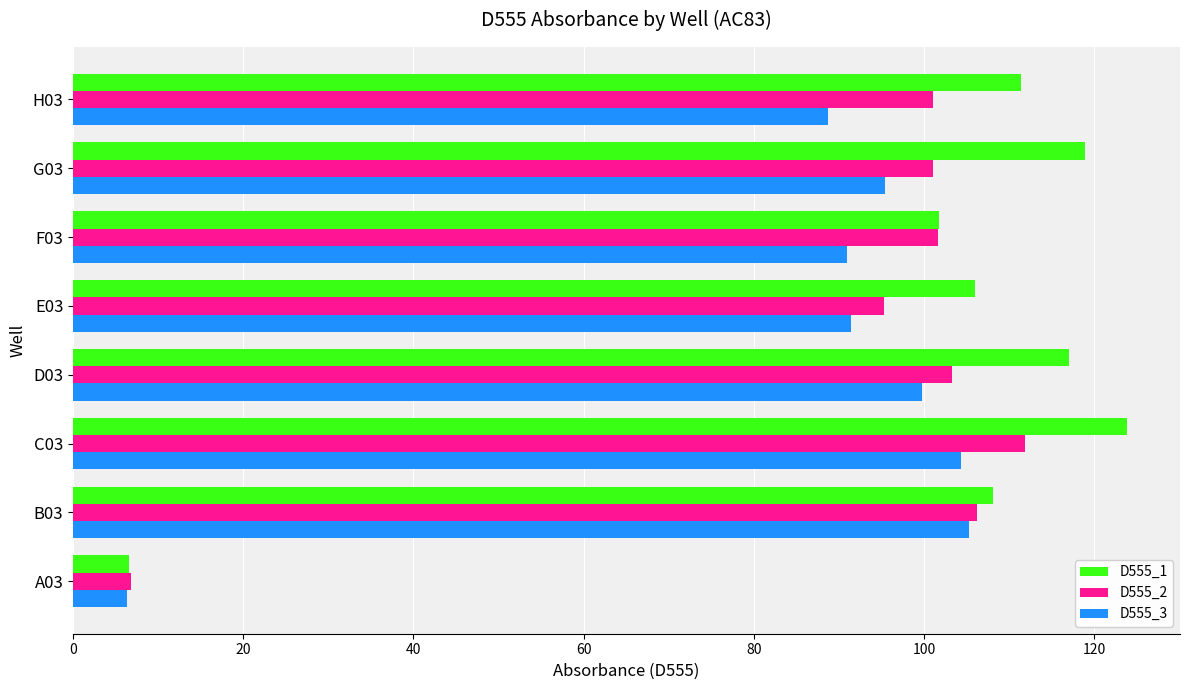

List the series in order of their overall mean, lowest first.

D555_3, D555_2, D555_1